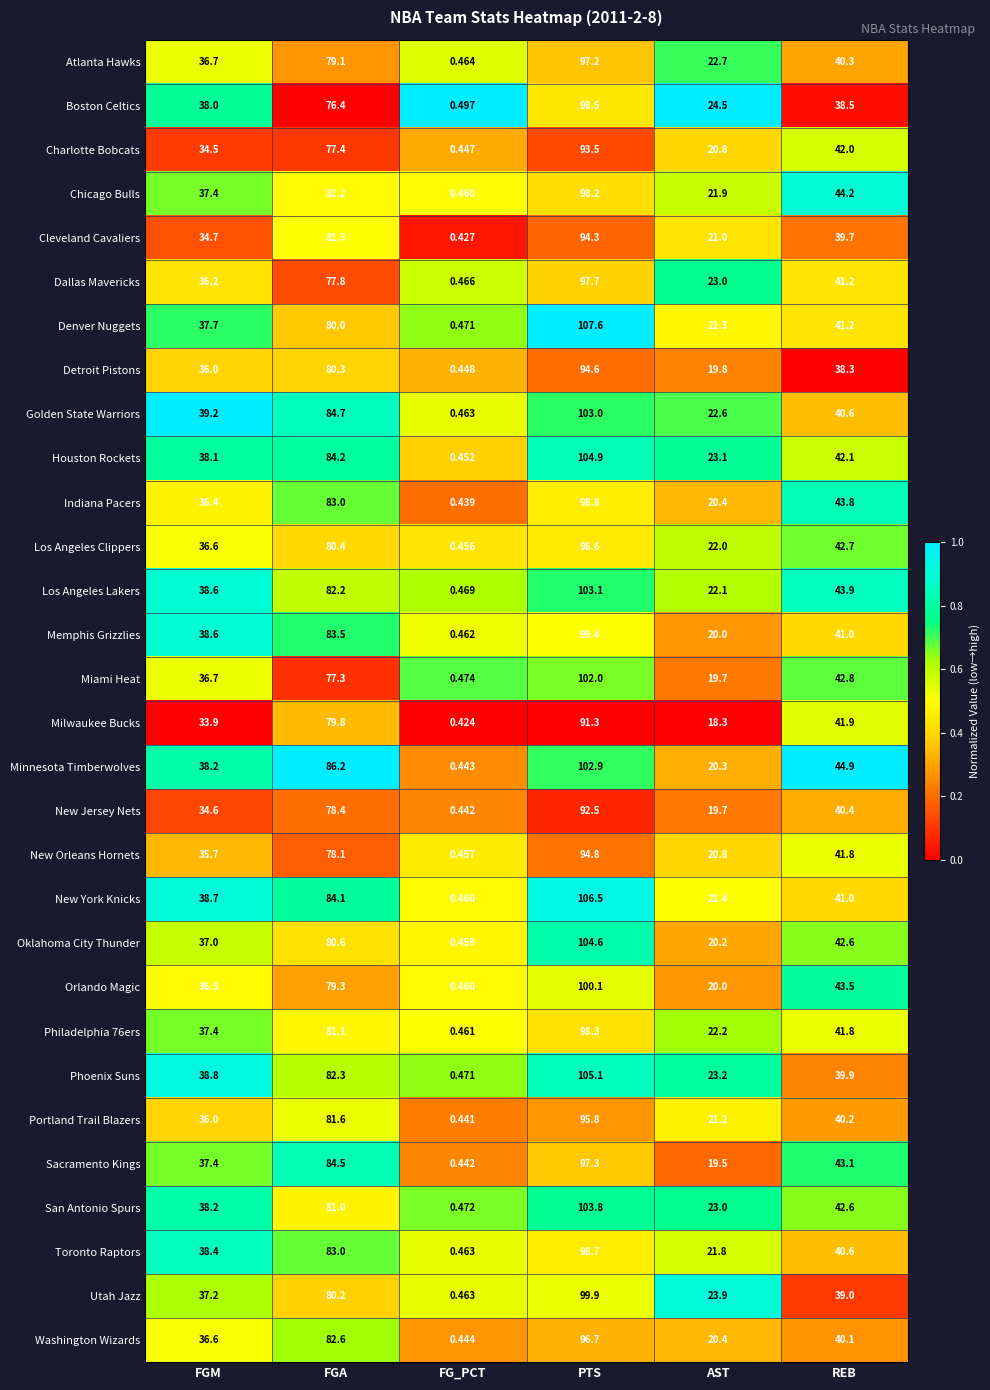

Which series has the largest range (max minus min)?

Denver Nuggets